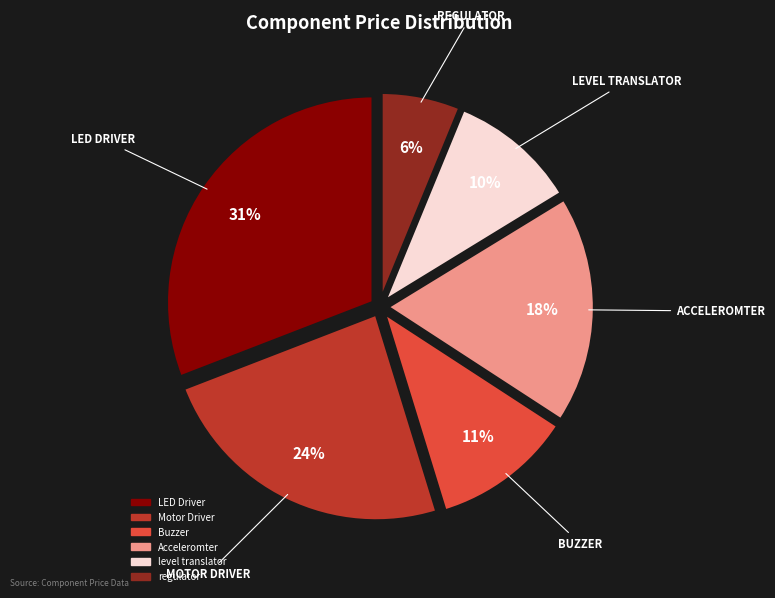

True or false: Buzzer accounts for 11% of the total.

True